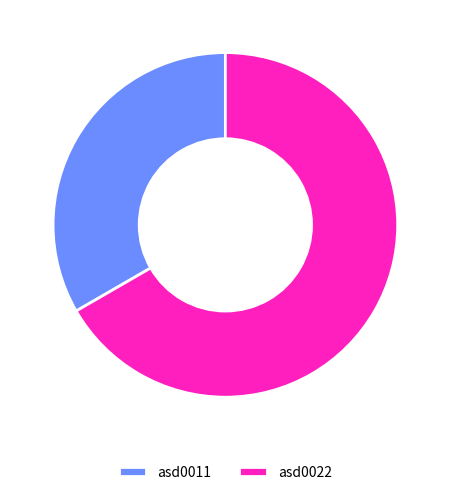

Is asd0011 the majority of the pie?

No